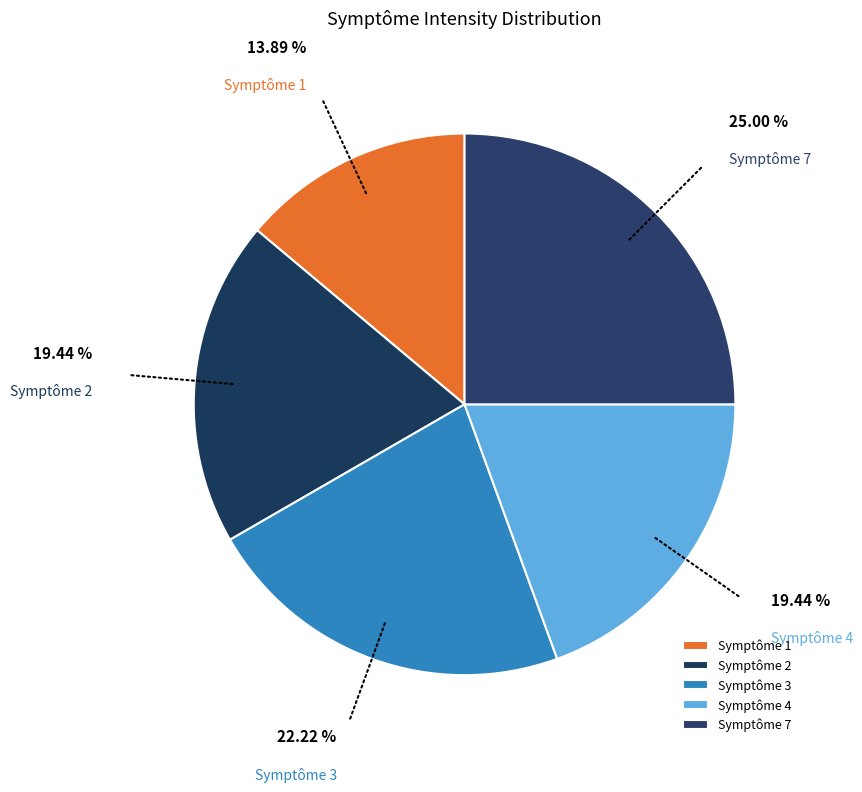

How many slices are in this pie chart?

5